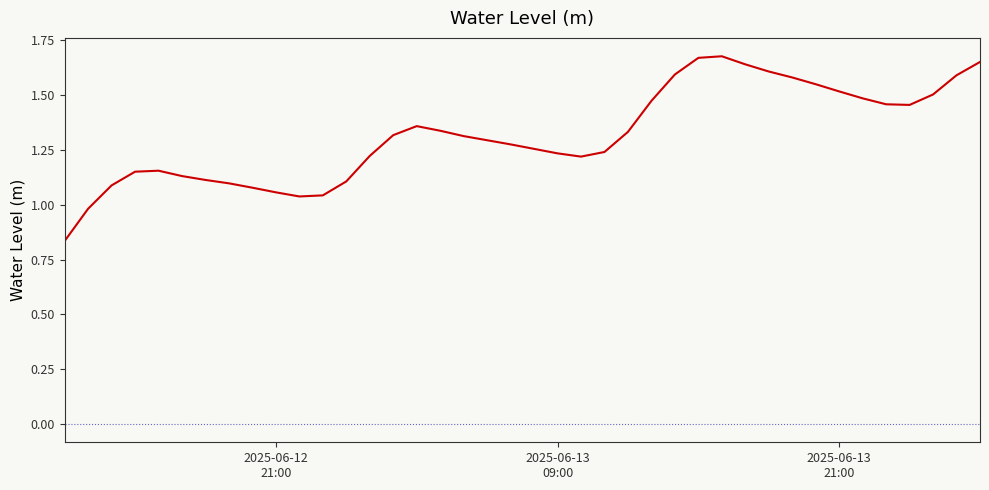

How many lines are shown in the chart?

1